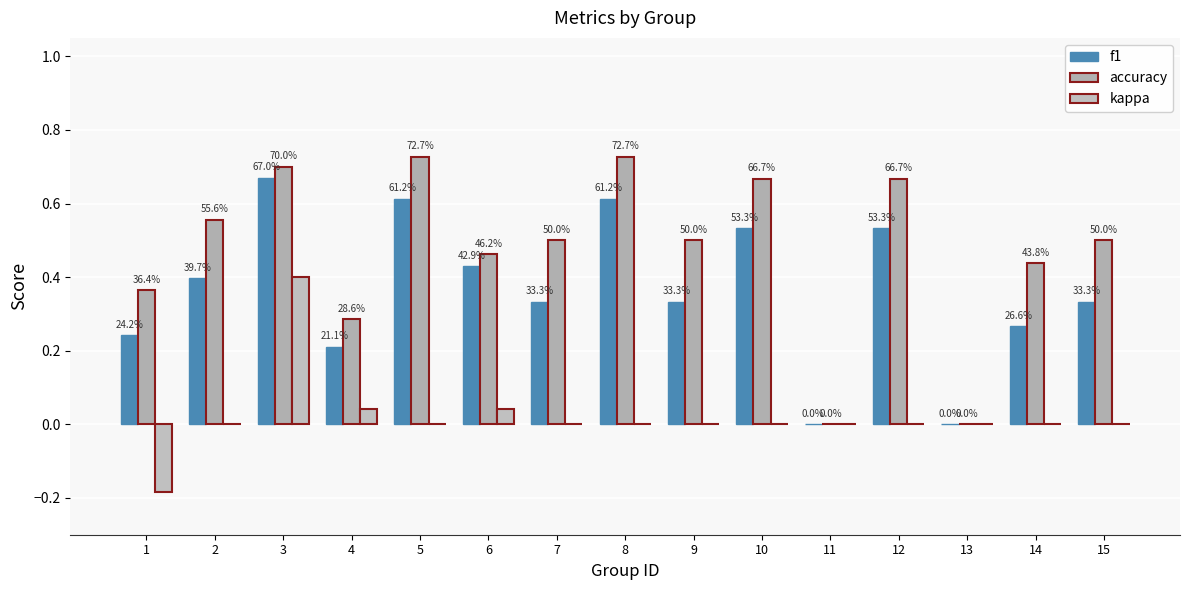

Between 15 and 5, which is larger?

5